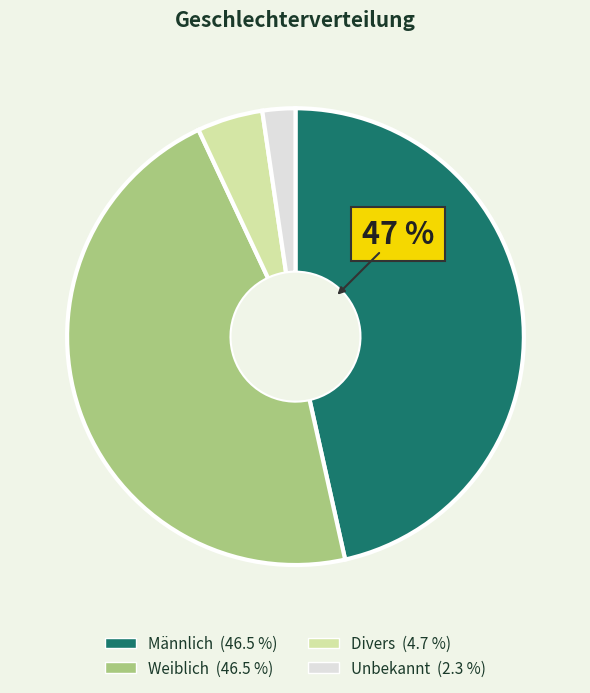

The Divers slice represents 5% of the pie. True or false?

True